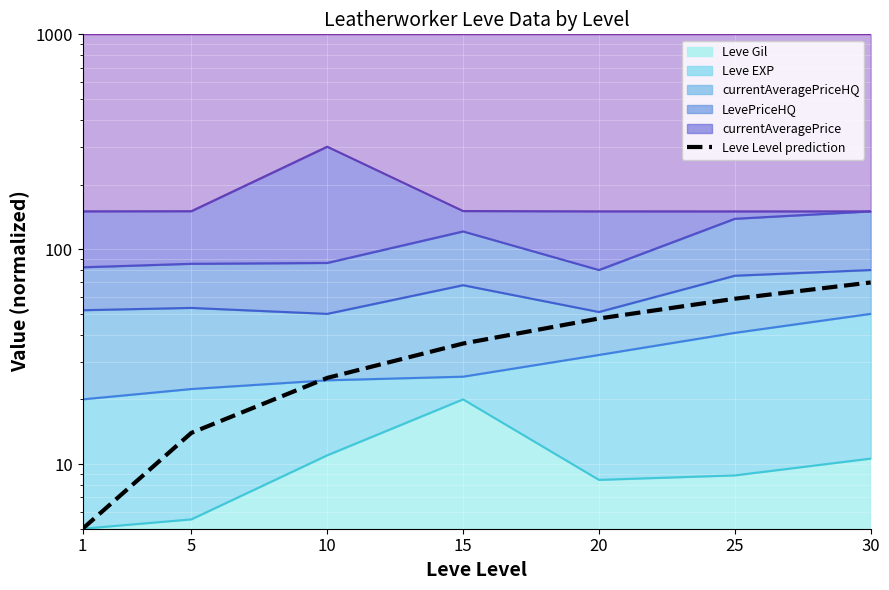

In currentAveragePrice, how many points are higher than both neighbors (excluding endpoints)?

1